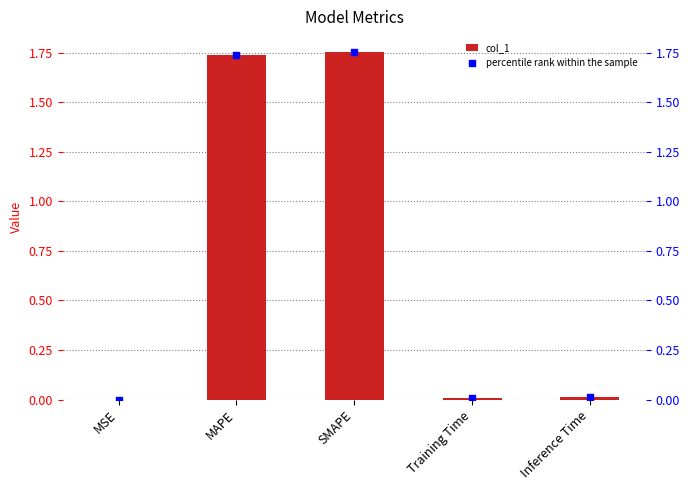

What is the total value across all series at SMAPE?

3.5